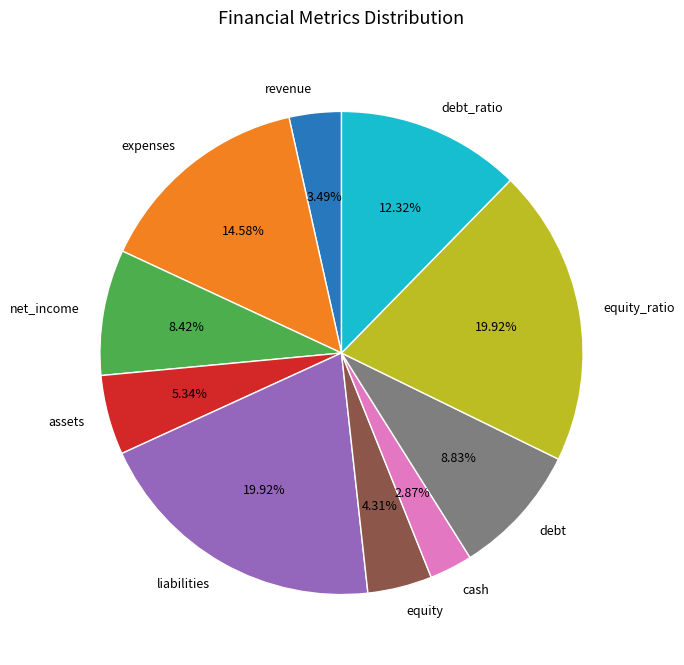

The expenses slice represents 29% of the pie. True or false?

False